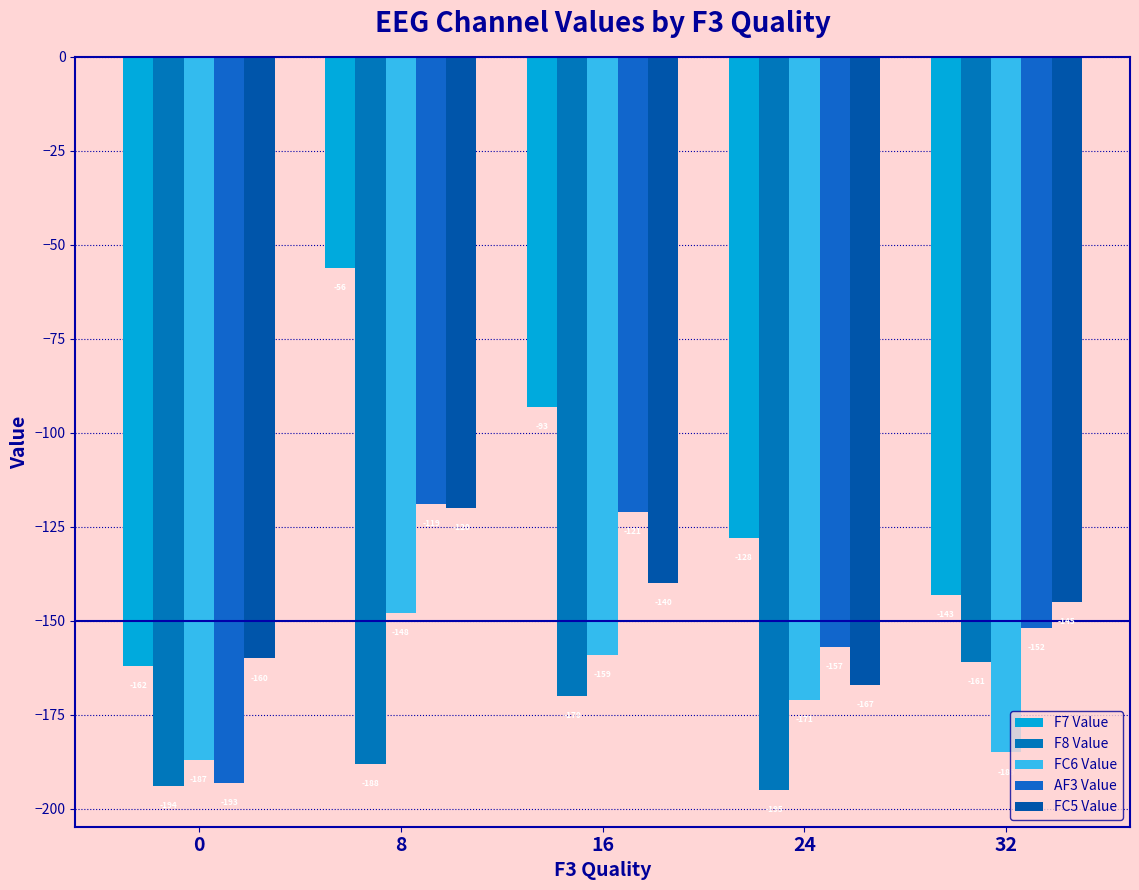

At 0, list the series in order from smallest to largest.

F8 Value, AF3 Value, FC6 Value, F7 Value, FC5 Value